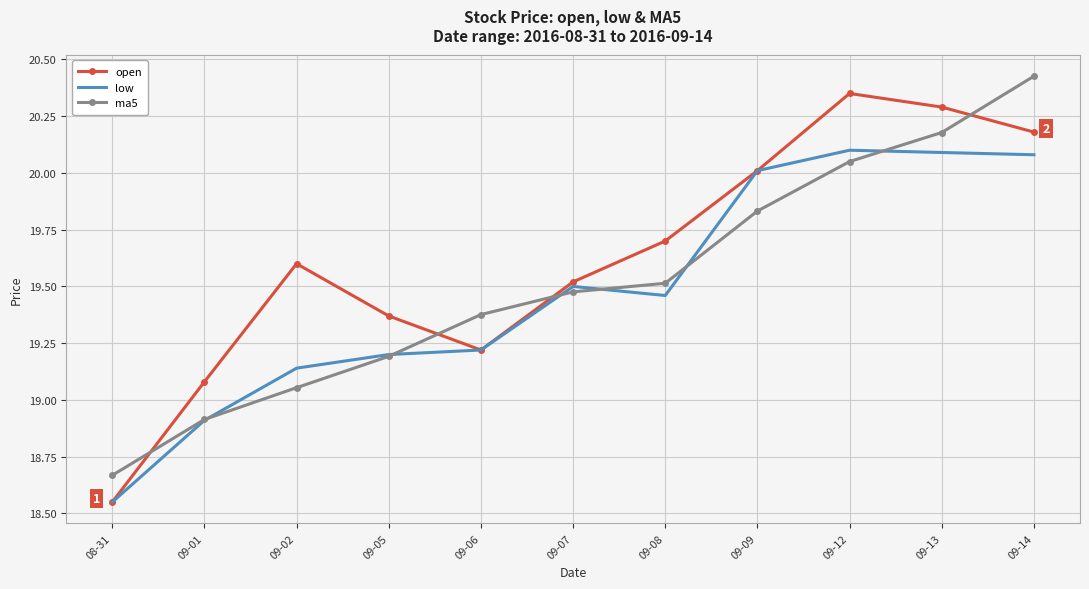

What are all the series names shown in the legend?

open, low, ma5